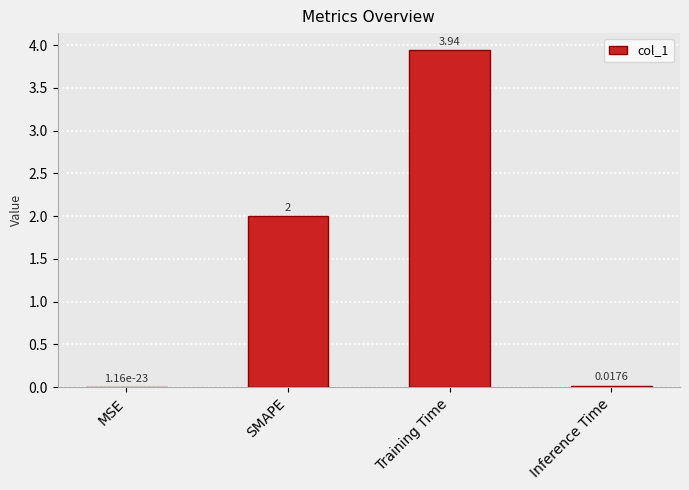

Approximately how many times larger is the value at SMAPE compared to Training Time?

0.5